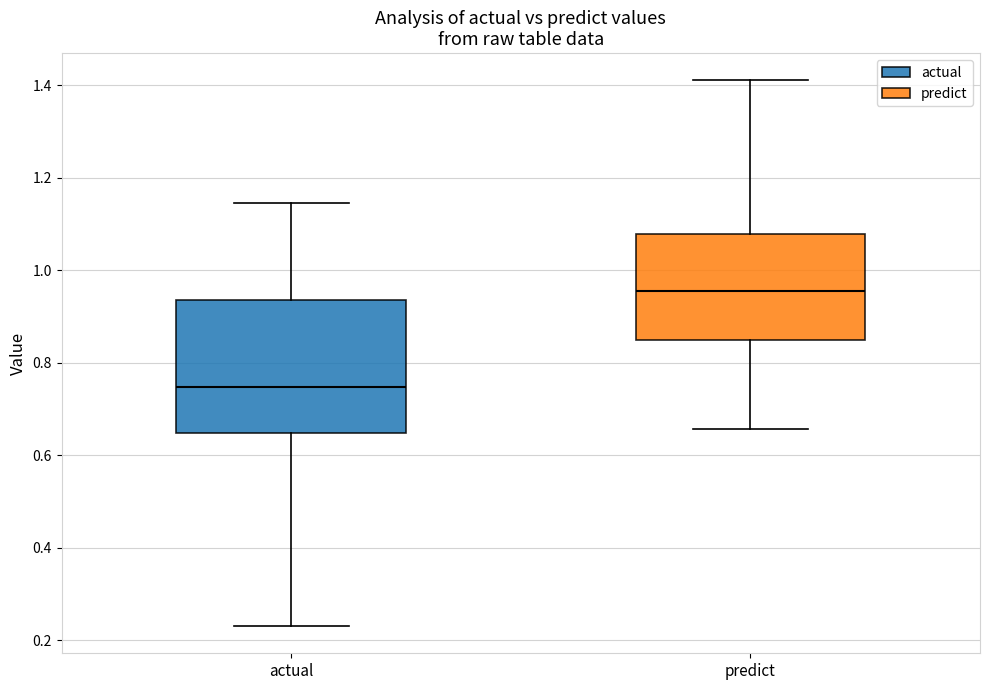

Where does the median line of the box for actual sit on the y-axis? The values are not printed on the chart, so give them approximately, as read against the axis.

0.74